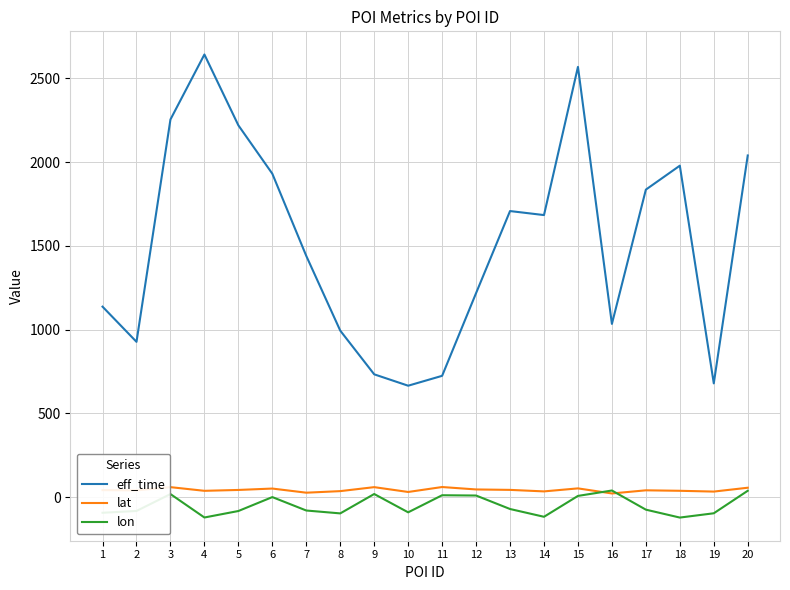

True or false: lat and eff_time intersect in this chart.

False